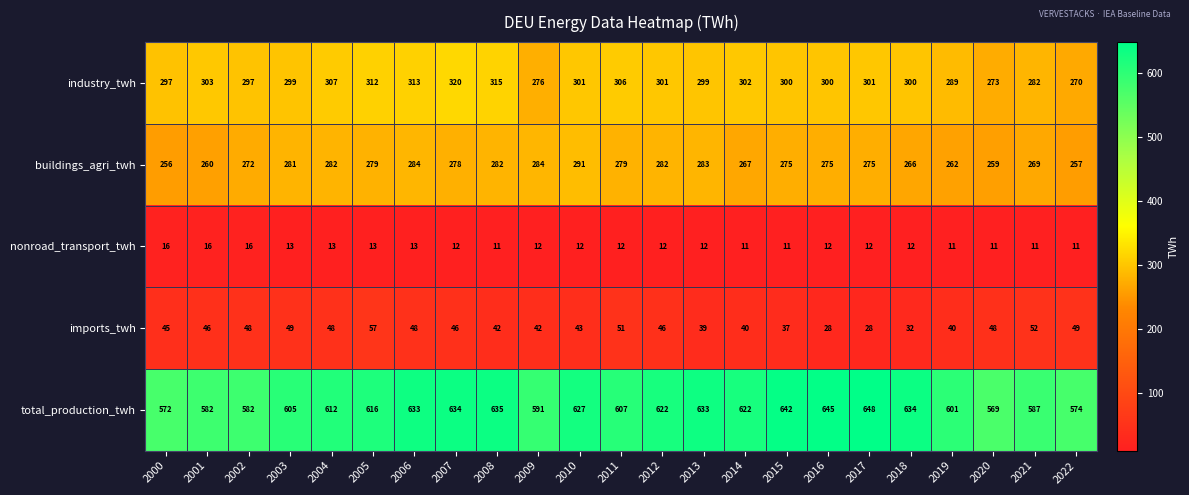

Which series has the largest total across all categories?

total_production_twh